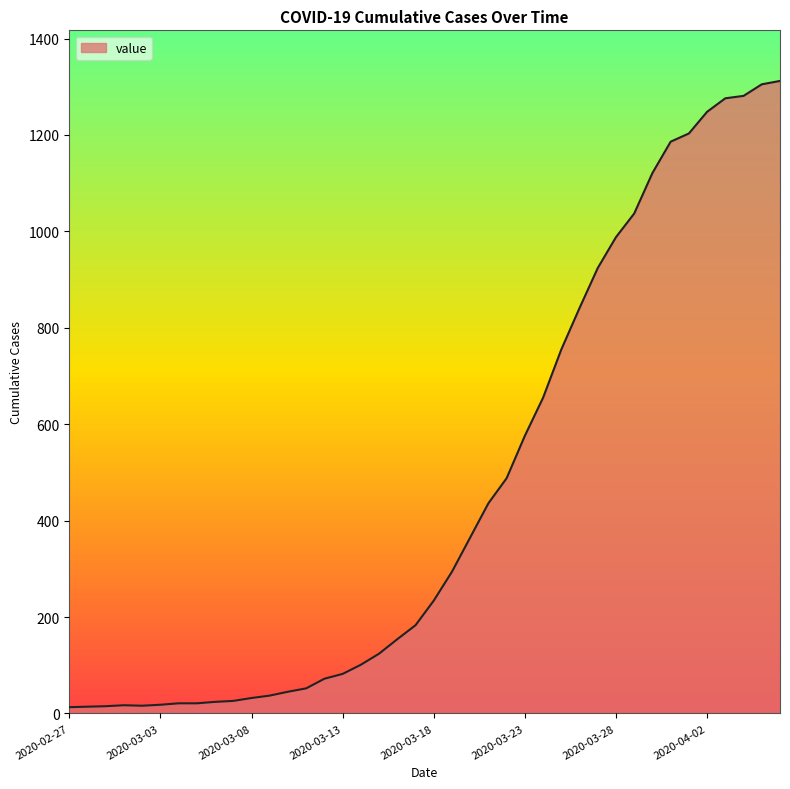

What is the difference between the maximum and minimum values?

1299